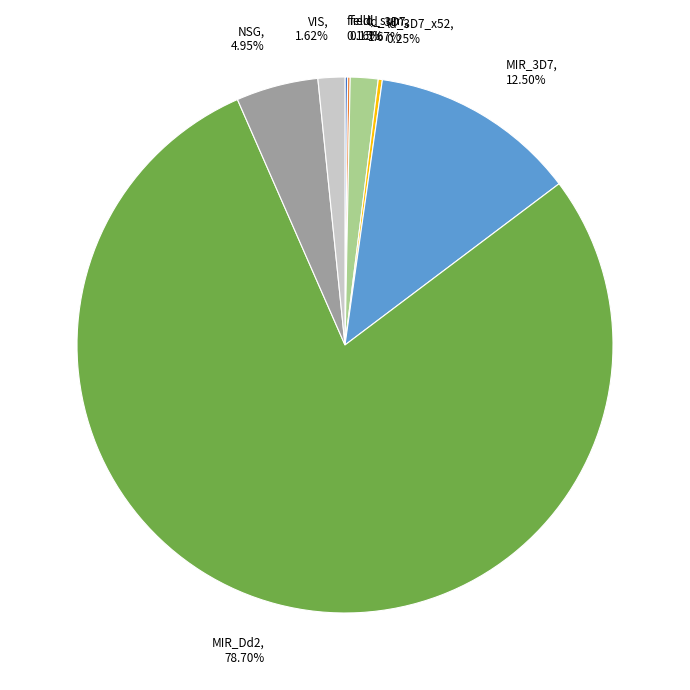

Is the sum of MIR_Dd2, 78.70% and ld_3D7, 1.67% greater than half?

Yes